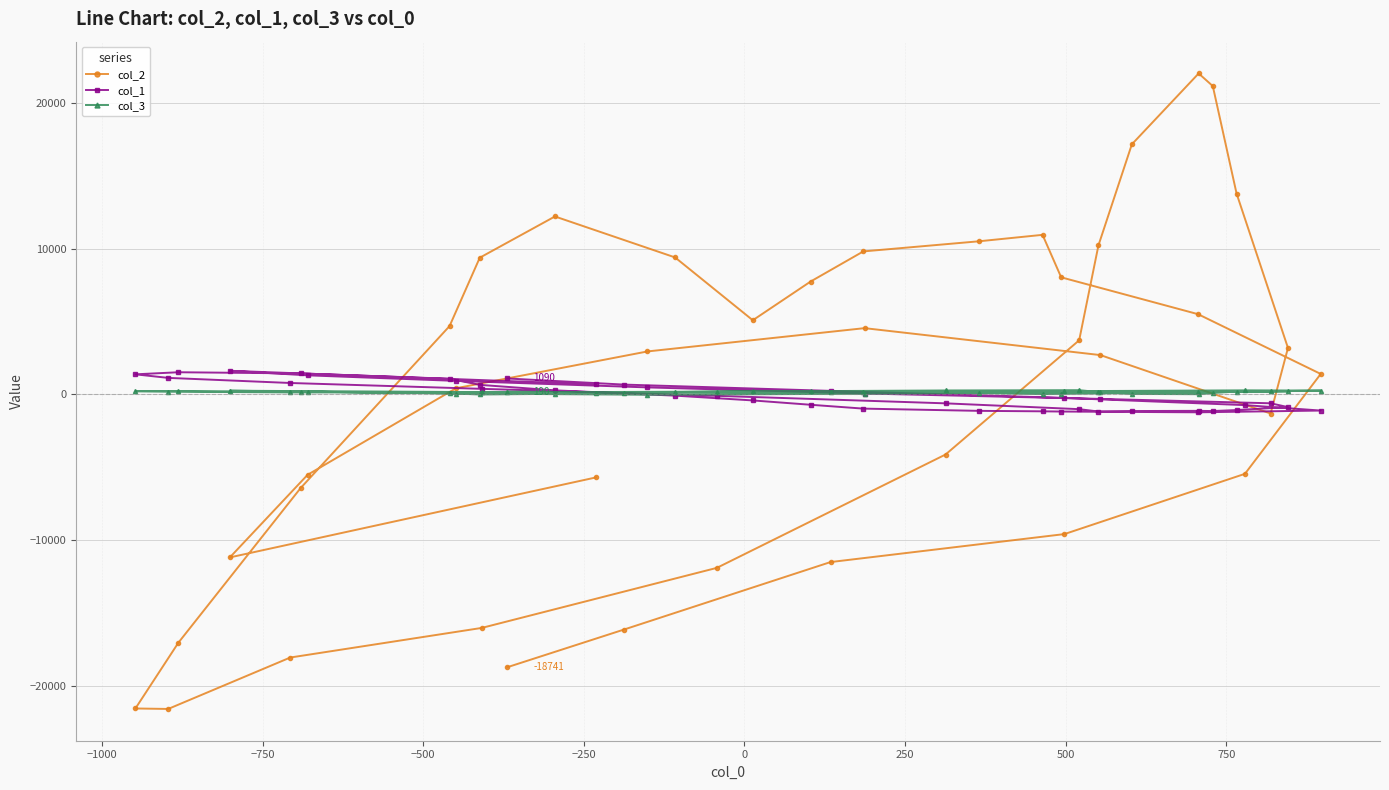

What is the difference between the second highest and second lowest values in the col_2 series?

42751